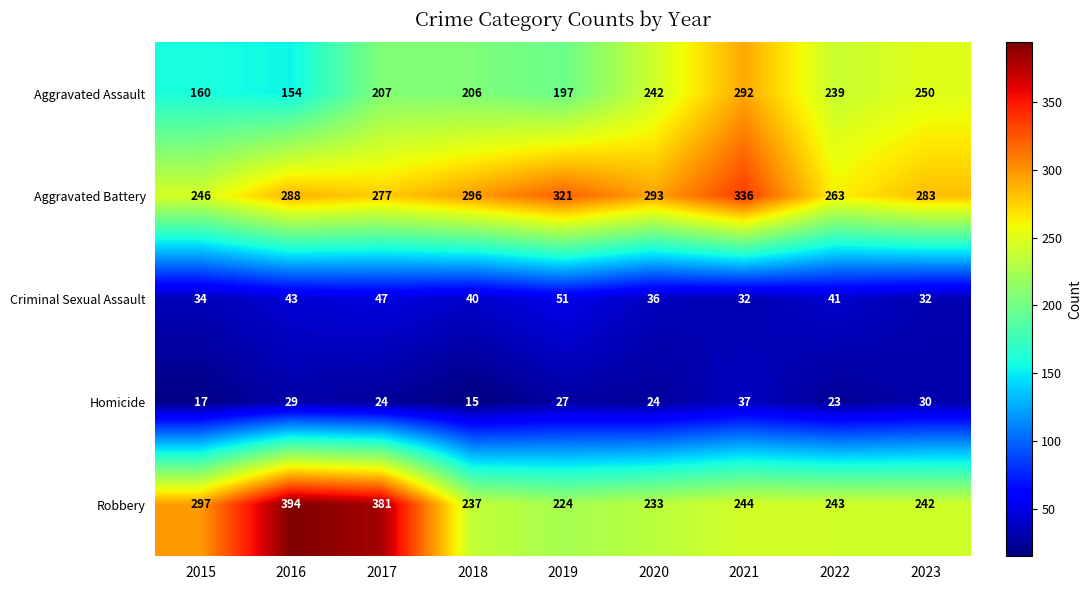

At which category is the sum across all series the highest?

2021